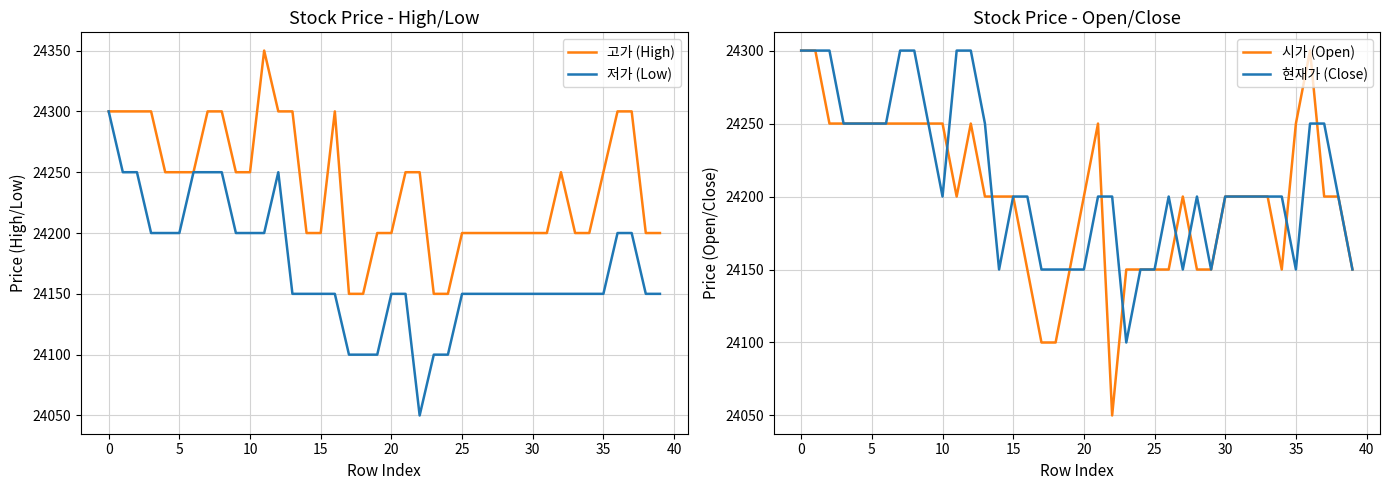

How many 현재가 (Close) values are between 24150 and 24250?

32